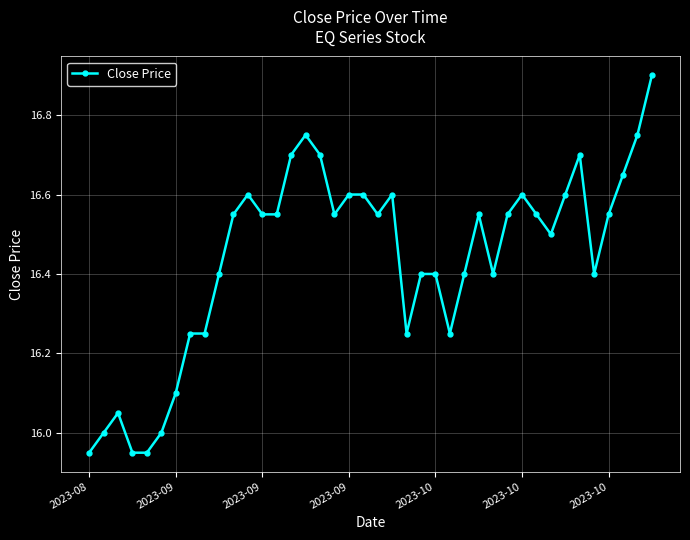

What is the average value?

16.4